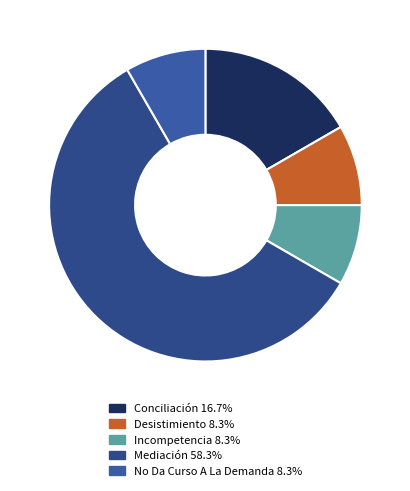

How many segments does this pie chart have?

5